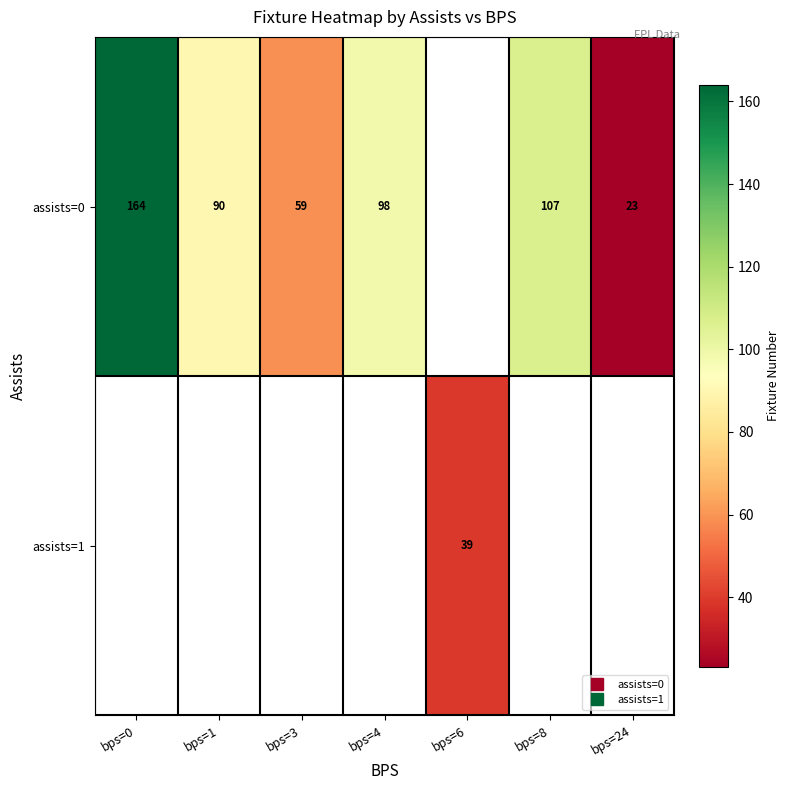

List the labels in order of assists=1 value, smallest first.

bps=0, bps=1, bps=3, bps=4, bps=6, bps=8, bps=24